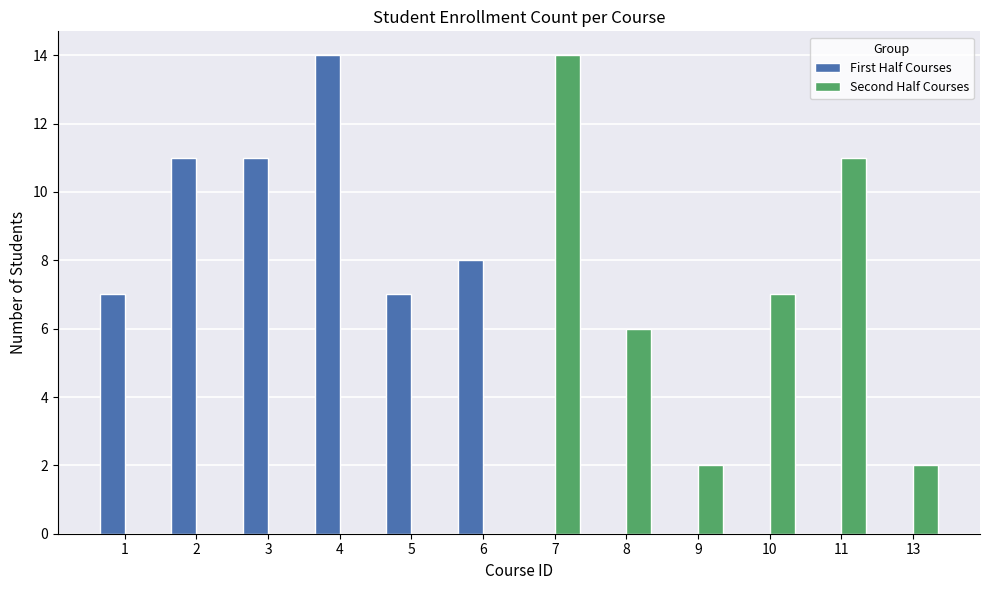

What are all the series names shown in the legend?

First Half Courses, Second Half Courses